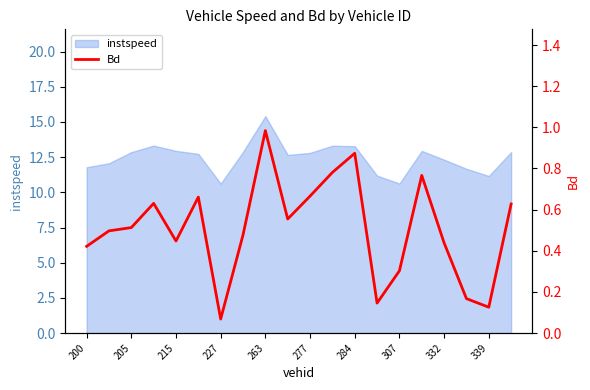

What is the smallest value displayed?

0.1